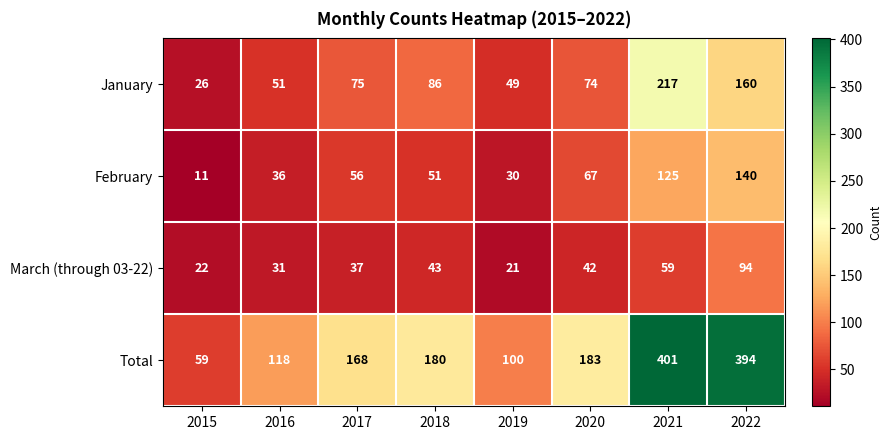

What is the minimum value shown in the chart?

11